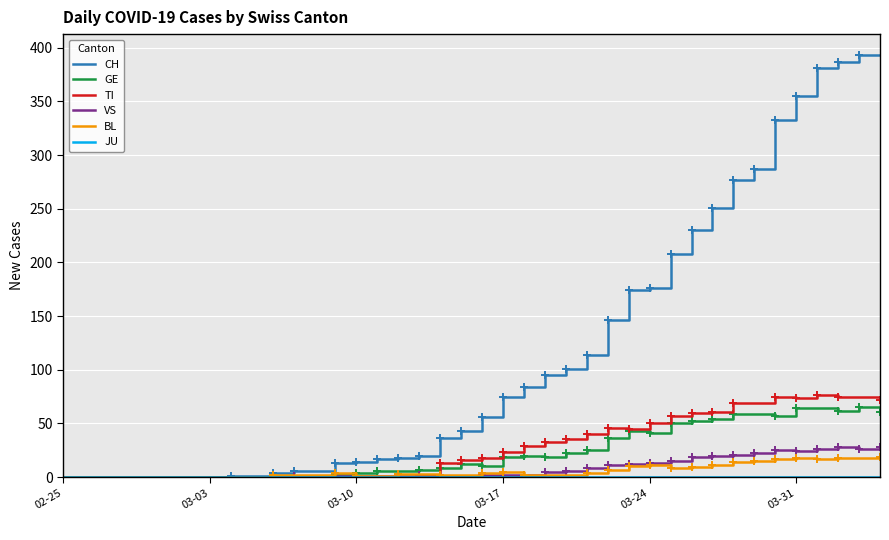

Count the number of categories in the chart.

40